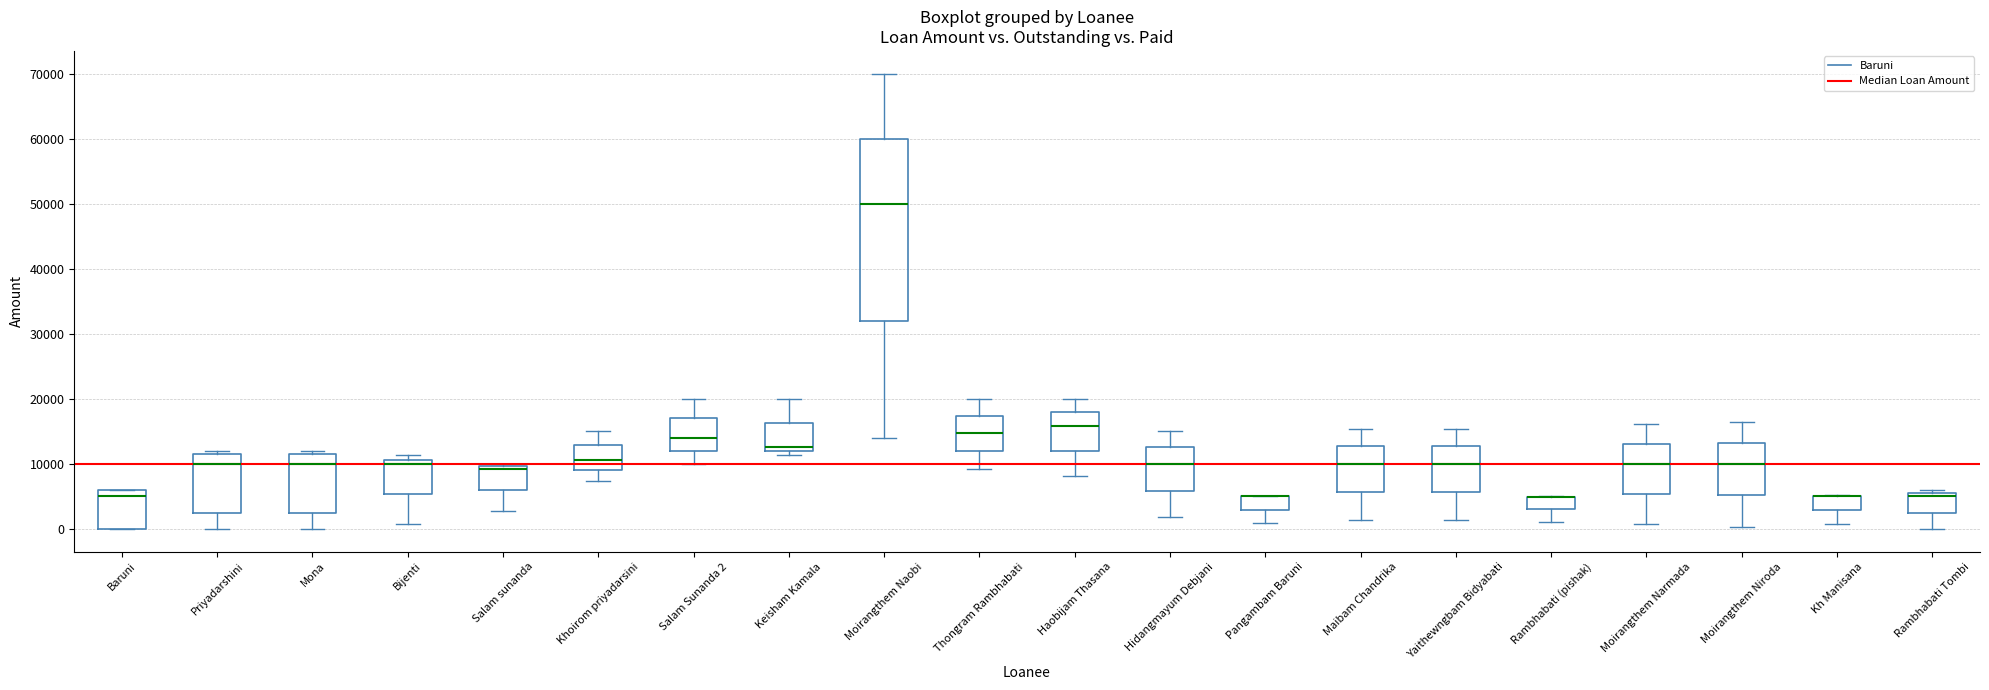

Reading left to right, transcribe this box plot: for each box, give where its median line is, the range the box spans, and where its two whiskers end, as read against the y-axis. The values are not printed on the chart, so give them approximately, as read against the axis.

Baruni: median 5000, box 0 to 6000, whiskers 0 to 6000
Priyadarshini: median 10000, box 3000 to 12000, whiskers 0 to 12000 (just above the box's upper edge)
Mona: median 10000, box 3000 to 12000, whiskers 0 to 12000 (just above the box's upper edge)
Bijenti: median 10000, box 5000 to 11000, whiskers 1000 to 11000 (just above the box's upper edge)
Salam sunanda: median 9000, box 6000 to 10000, whiskers 3000 to 10000 (just above the box's upper edge)
Khoirom priyadarsini: median 11000, box 9000 to 13000, whiskers 7000 to 15000
Salam Sunanda 2: median 14000, box 12000 to 17000, whiskers 10000 to 20000
Keisham Kamala: median 13000, box 12000 to 16000, whiskers 11000 to 20000
Moirangthem Naobi: median 50000, box 32000 to 60000, whiskers 14000 to 70000
Thongram Rambhabati: median 15000, box 12000 to 17000, whiskers 9000 to 20000
Haobijam Thasana: median 16000, box 12000 to 18000, whiskers 8000 to 20000
Hidangmayum Debjani: median 10000, box 6000 to 13000, whiskers 2000 to 15000
Pangambam Baruni: median 5000 (drawn on the box's upper edge), box 3000 to 5000, whiskers 1000 to 5000
Maibam Chandrika: median 10000, box 6000 to 13000, whiskers 1000 to 15000
Yaithewngbam Bidyabati: median 10000, box 6000 to 13000, whiskers 1000 to 15000
Rambhabati (pishak): median 5000 (drawn on the box's upper edge), box 3000 to 5000, whiskers 1000 to 5000
Moirangthem Narmada: median 10000, box 5000 to 13000, whiskers 1000 to 16000
Moirangthem Niroda: median 10000, box 5000 to 13000, whiskers 0 to 16000
Kh Manisana: median 5000 (drawn on the box's upper edge), box 3000 to 5000, whiskers 1000 to 5000
Rambhabati Tombi: median 5000, box 3000 to 6000, whiskers 0 to 6000 (just above the box's upper edge)